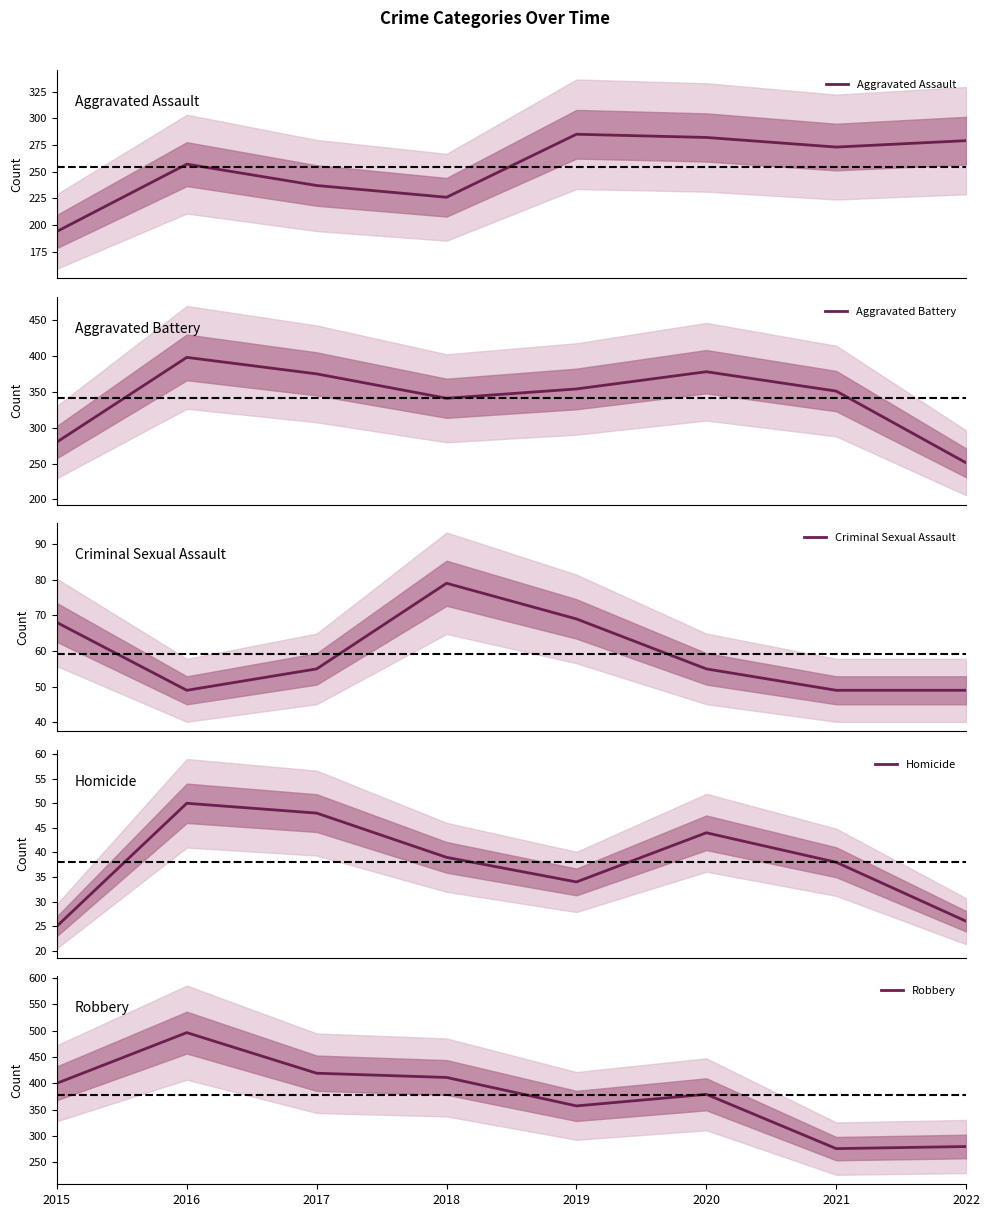

What is the total value across all series at 2017?

1134